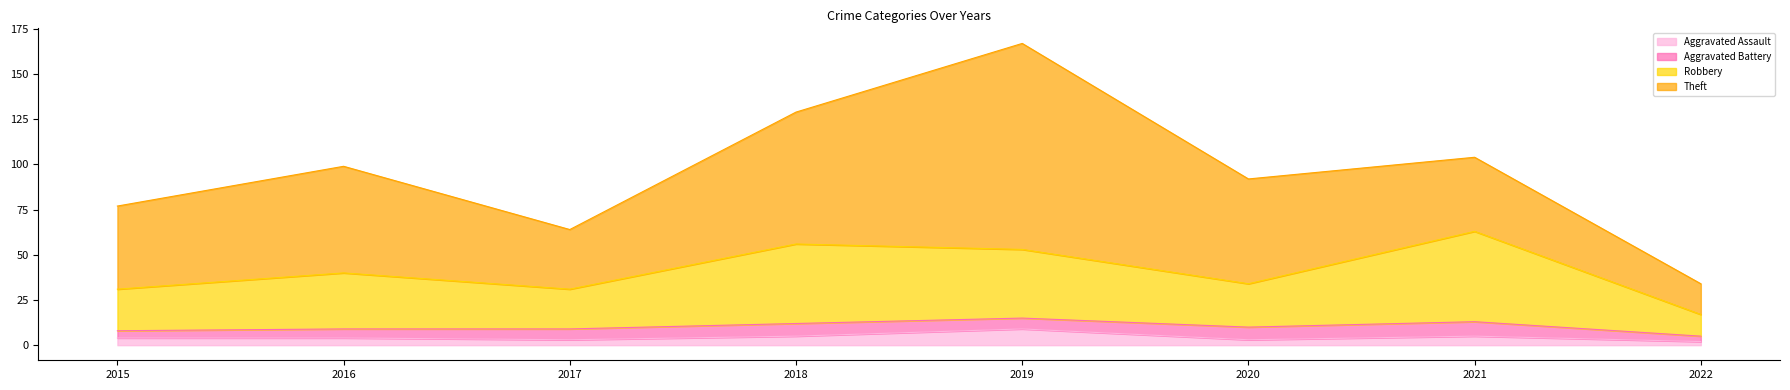

True or false: Robbery and Aggravated Assault cross at least once.

False